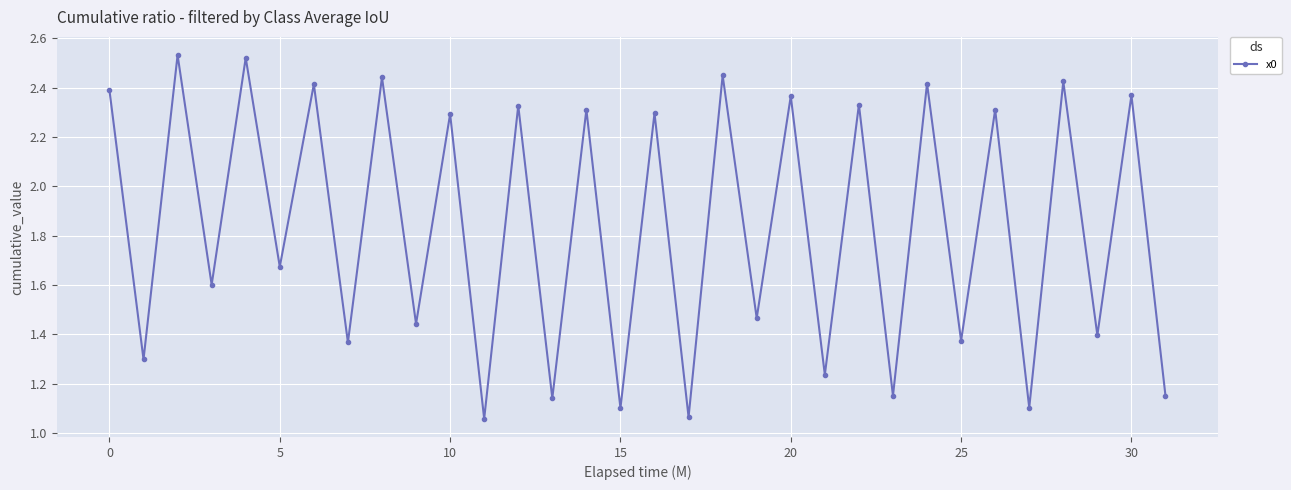

What is the average value?

1.8